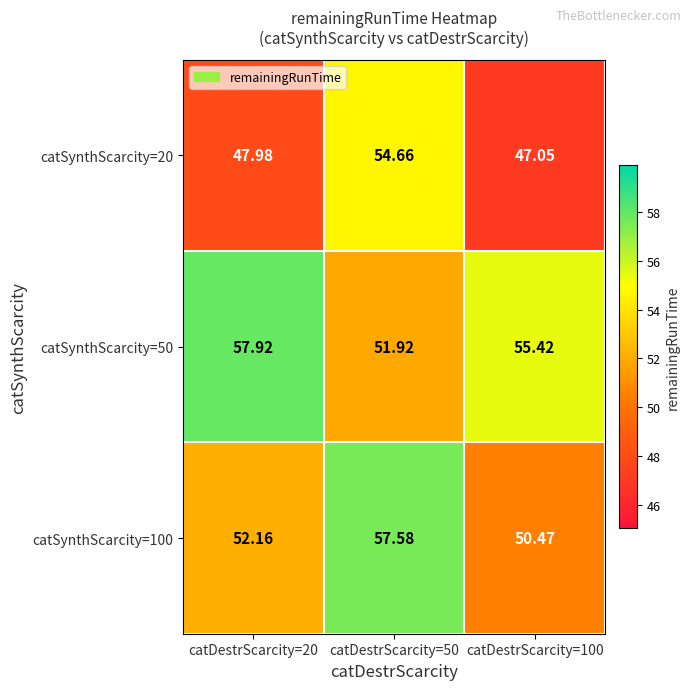

Rank the series by their average value, from highest to lowest.

catSynthScarcity=50, catSynthScarcity=100, catSynthScarcity=20